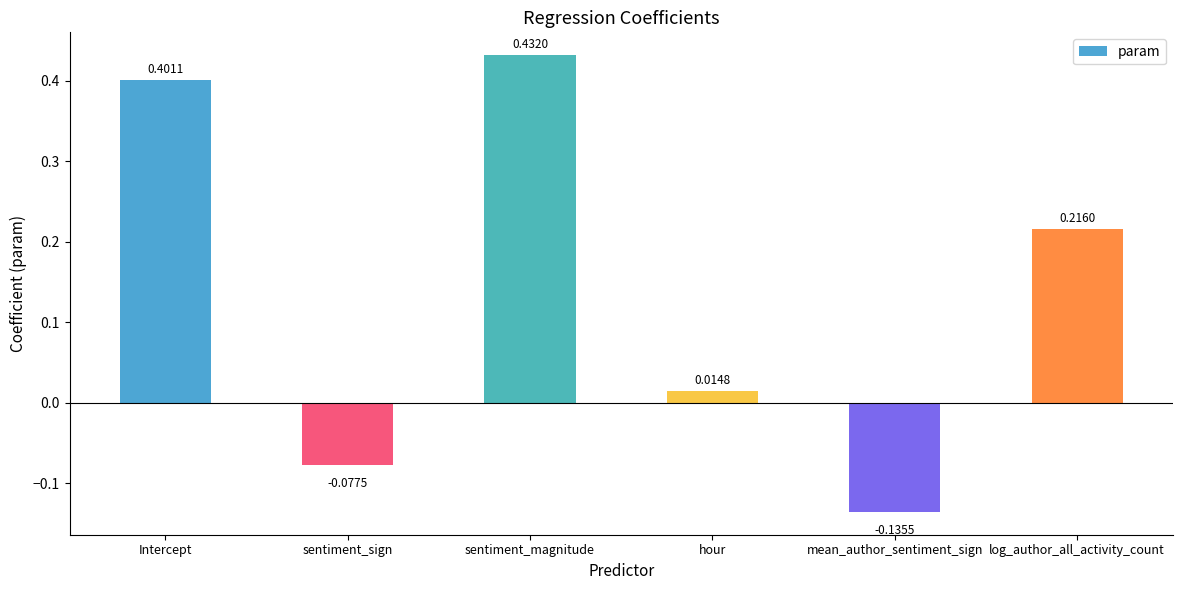

Rank the categories by value from lowest to highest.

mean_author_sentiment_sign, sentiment_sign, hour, log_author_all_activity_count, Intercept, sentiment_magnitude